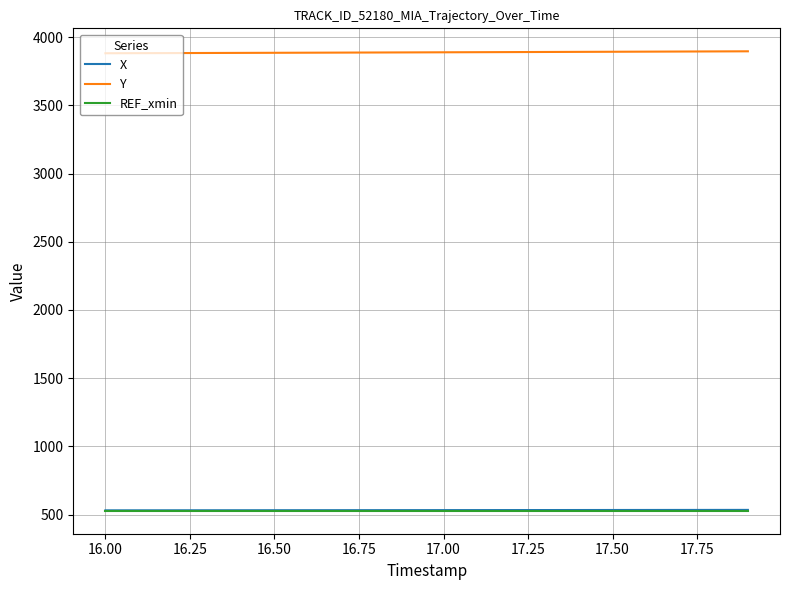

At how many categories does at least one series exceed 1003?

20